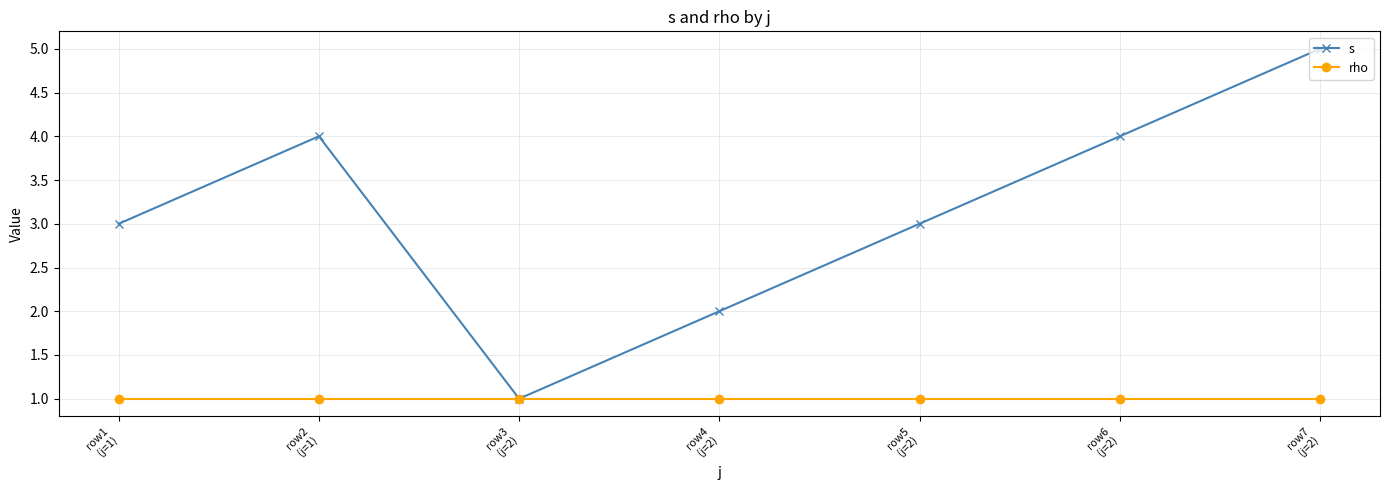

True or false: s has more than 1 points higher than both neighbors.

False